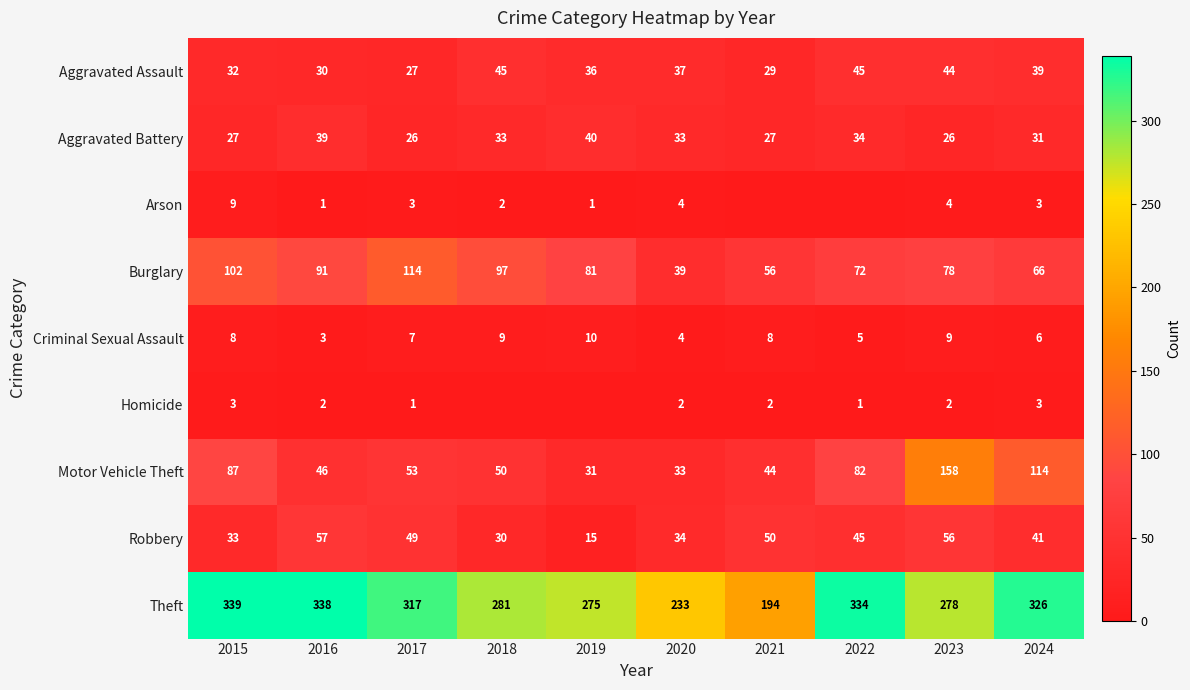

What is the approximate value of Theft at 2015, to the nearest 10?

340